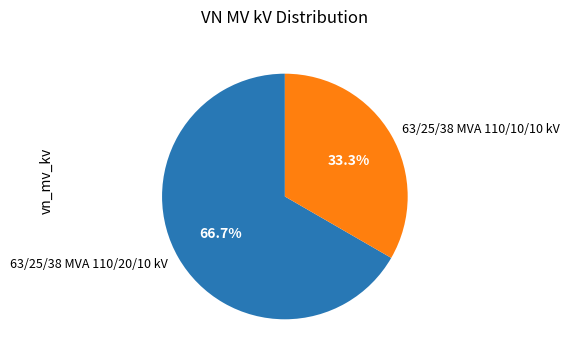

What percentage is NOT represented by 63/25/38 MVA 110/10/10 kV?

66.7%